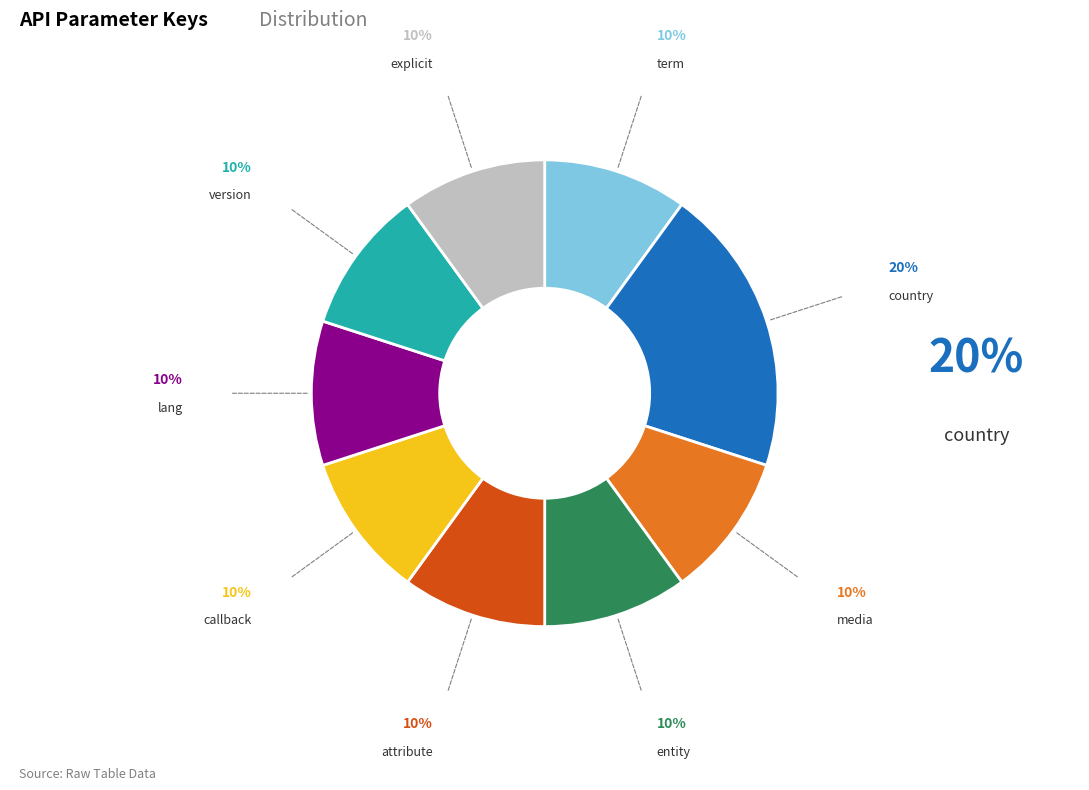

Is there any slice that represents more than half of the pie?

No